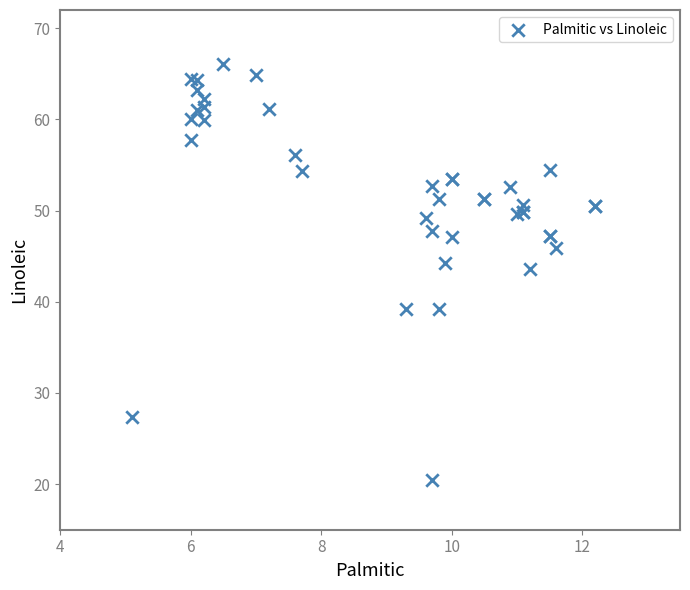

What Y value in the scatter plot is closest to 43?

43.6